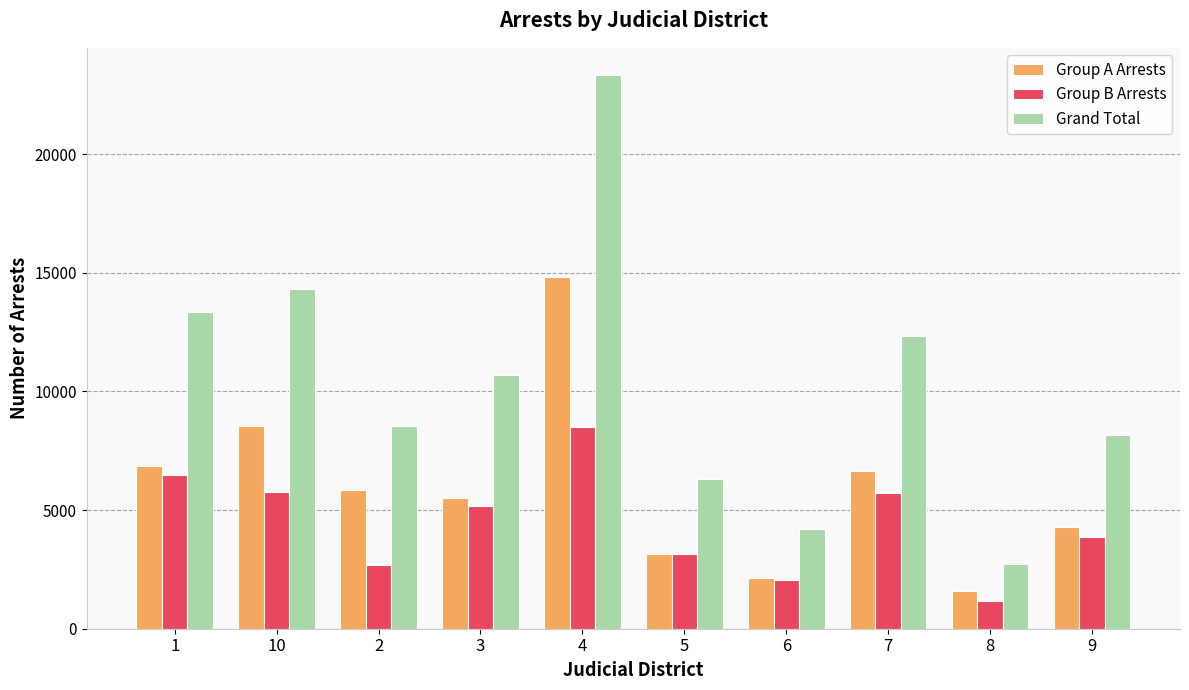

The value of Grand Total at 3 is 14527. True or false?

False